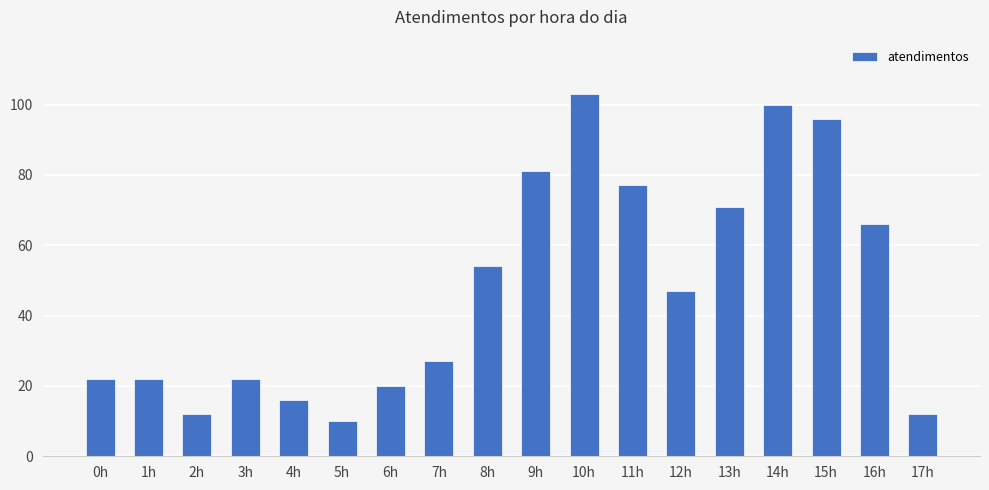

The chart shows a value of 17 at 5h. True or false?

False